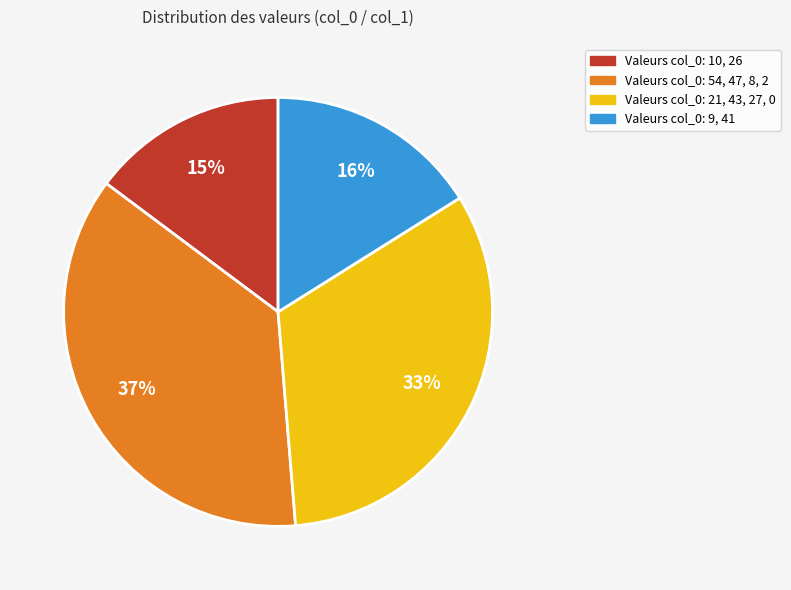

Combined, do Valeurs col_0: 54, 47, 8, 2 and Valeurs col_0: 10, 26 account for over 50%?

Yes